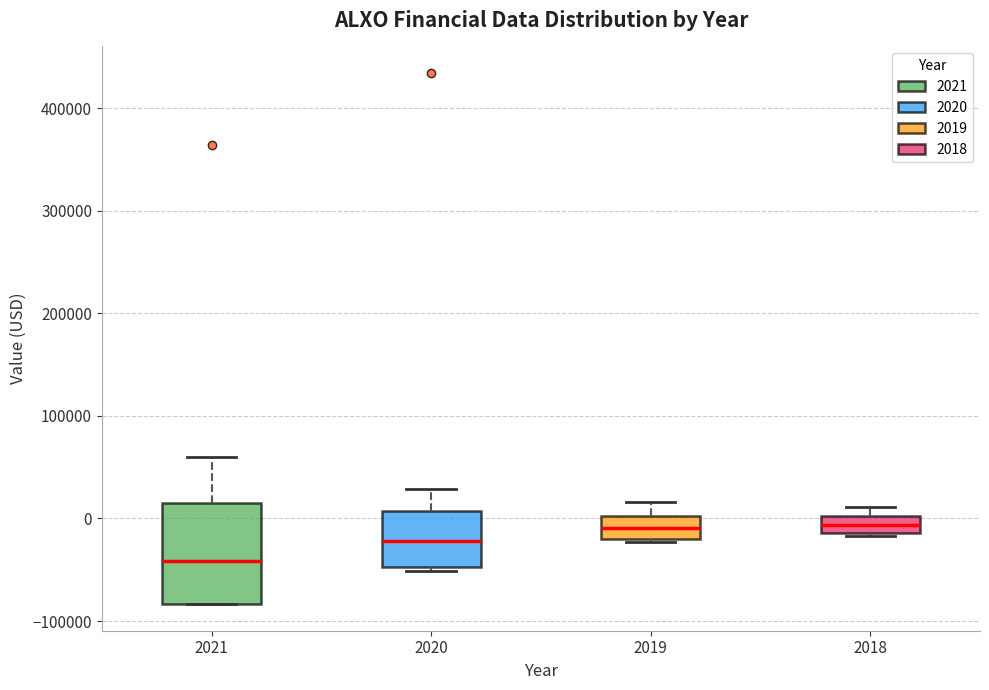

Which box is the tallest, from its lower edge to its upper edge?

2021